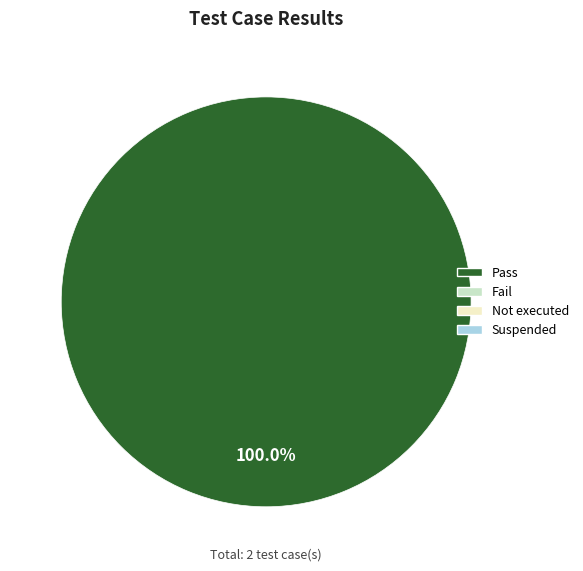

Is there any slice that represents more than half of the pie?

Yes